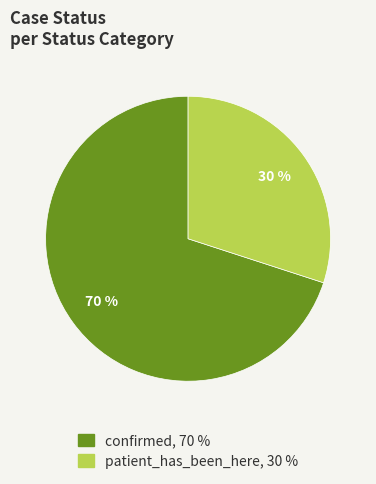

What is the largest slice in the pie chart?

confirmed